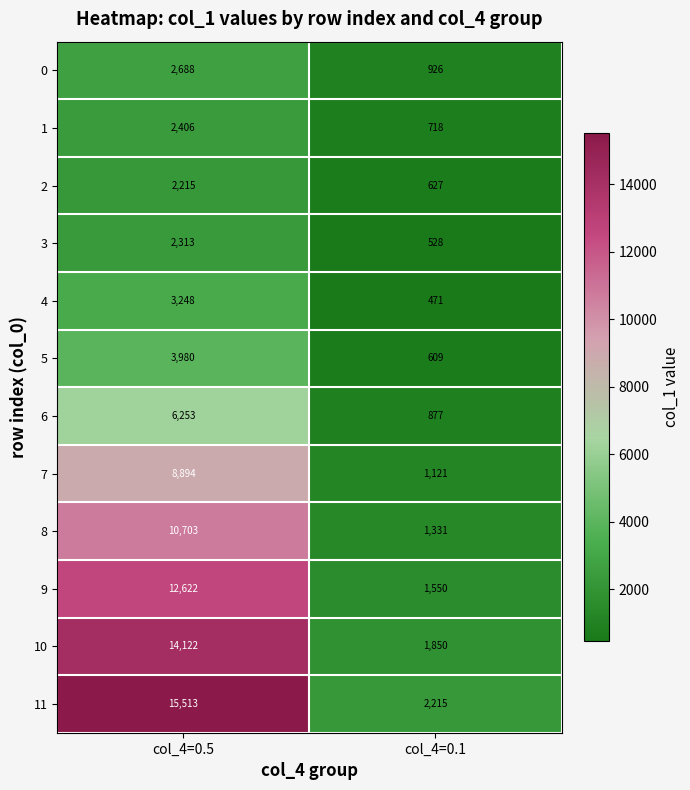

Is it true that 0 equals 4207 at col_4=0.5?

False